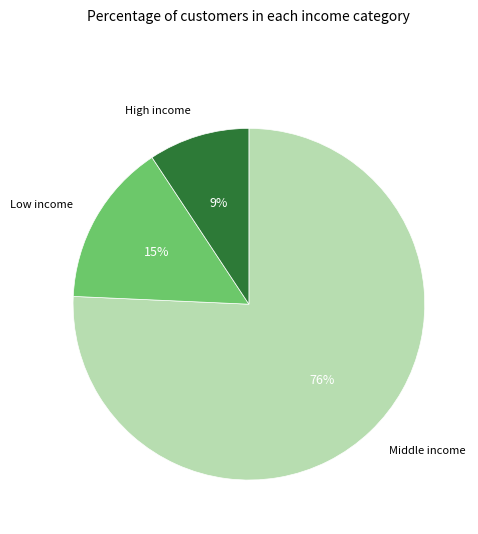

To the nearest percent, what is the average slice percentage?

33%